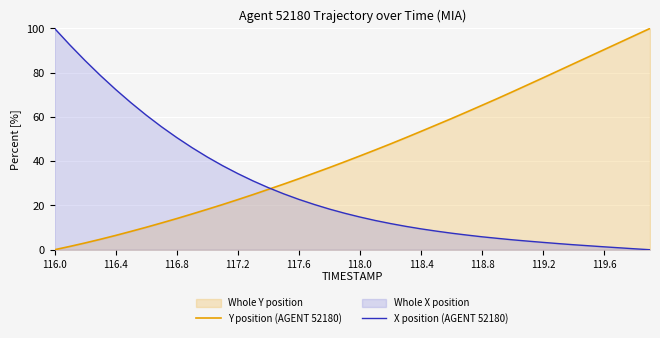

Which series has the largest range (max minus min)?

Y position (AGENT 52180)